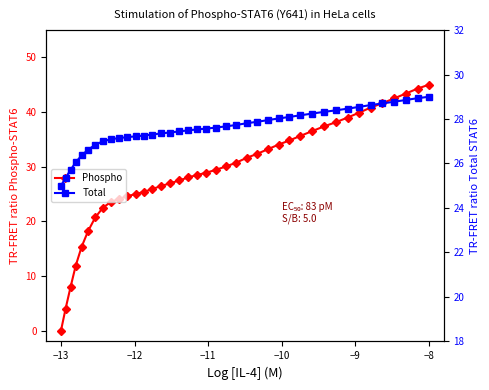

Which category has the lowest value in the Phospho series?

−13